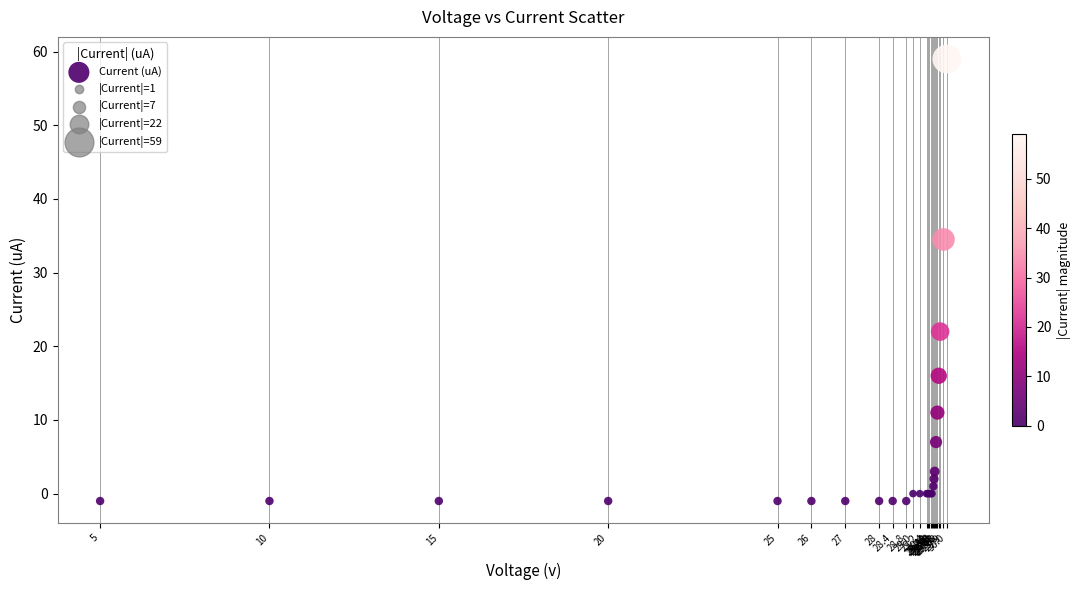

What Y value in the scatter plot is closest to 29?

34.5